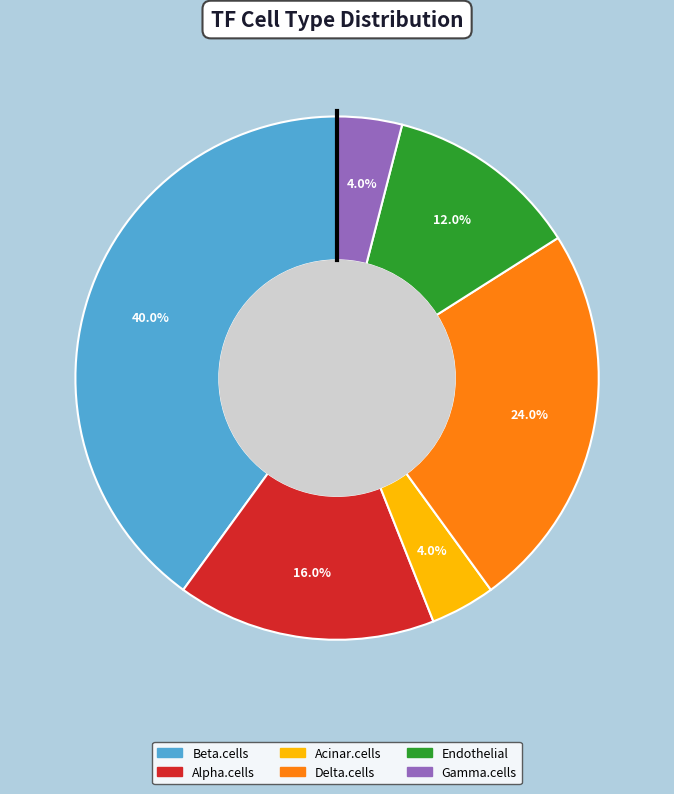

The Endothelial slice represents 2% of the pie. True or false?

False